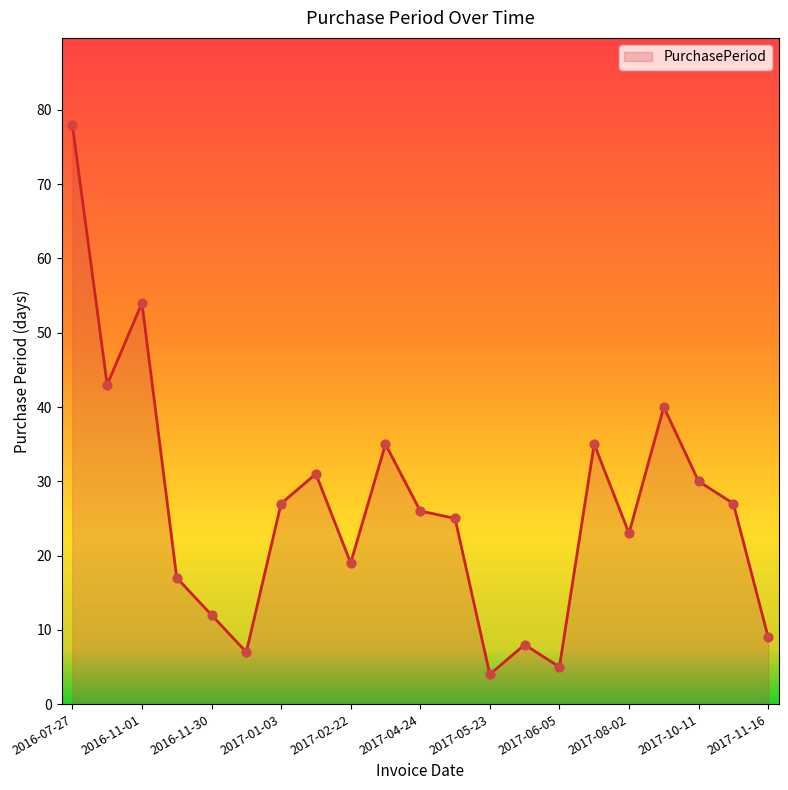

What is the difference between the maximum and minimum values?

74